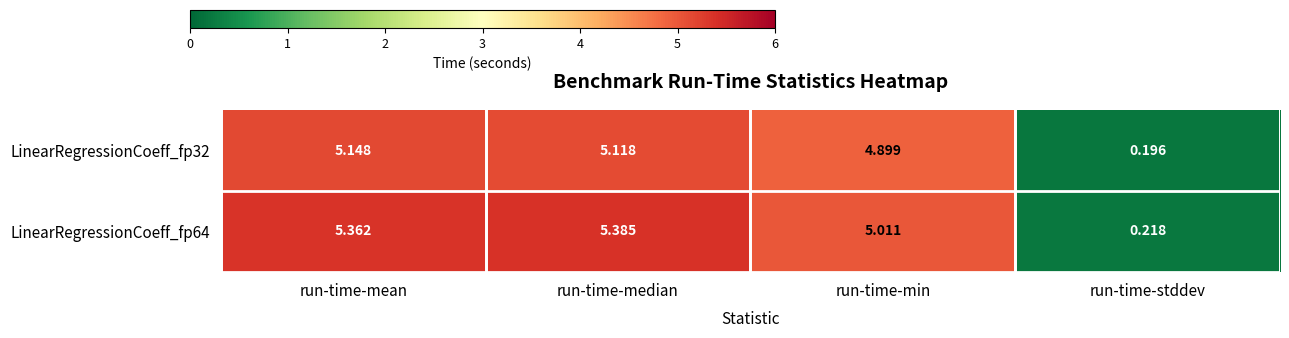

At run-time-mean, list the series in order from smallest to largest.

LinearRegressionCoeff_fp32, LinearRegressionCoeff_fp64